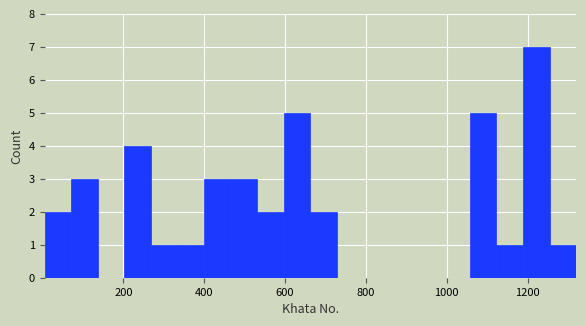

Around what value on the x-axis is the tallest bar? Give the approximate position of its centre, as read against the axis.

1220